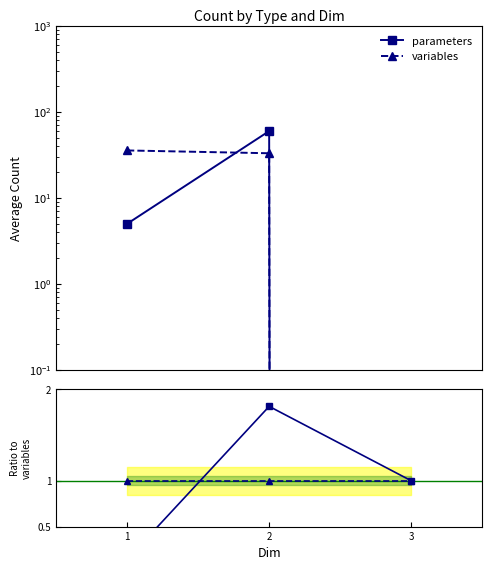

Which series changed the most between 1 and 3?

variables